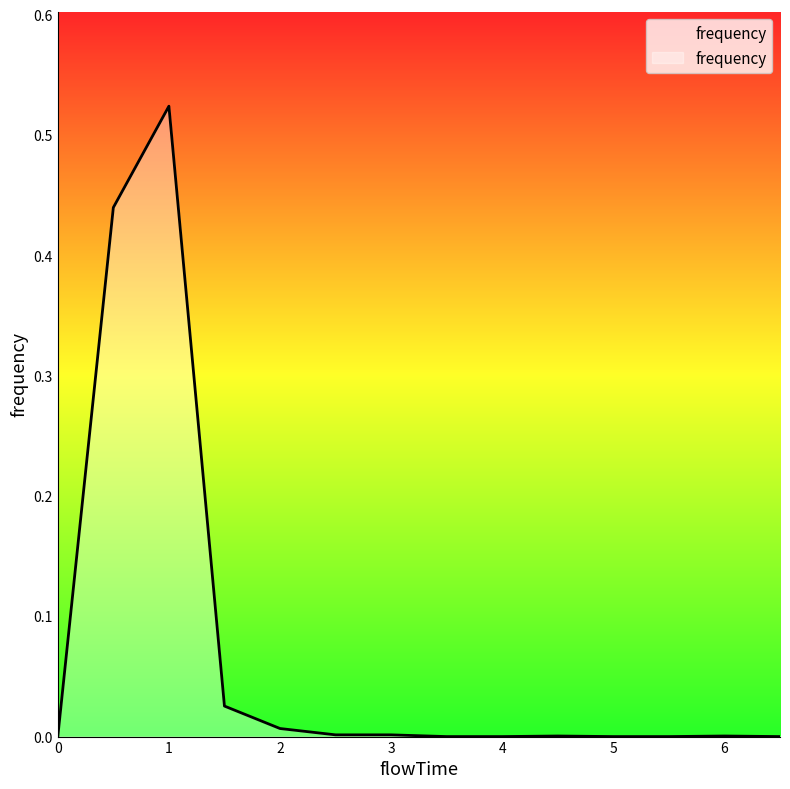

Reading left to right, transcribe all the data shown in this chart.

0.0	0.4	0.5	0.0	0.0	0.0	0.0	0.0	0.0	0.0	0.0	0.0	0.0	0.0